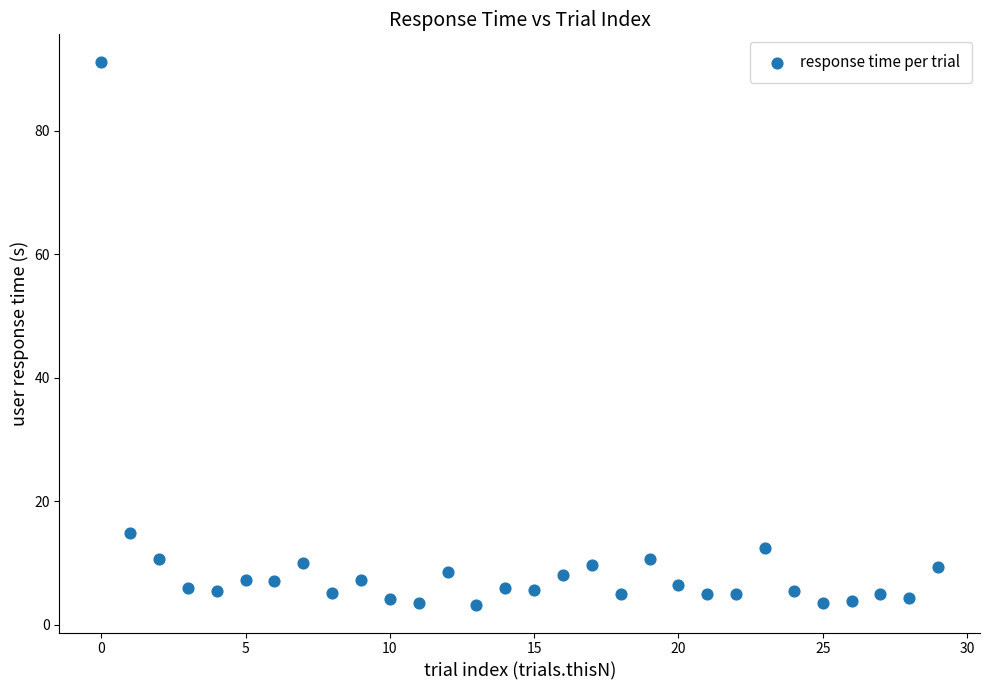

What Y value in the scatter plot is closest to 47?

14.9